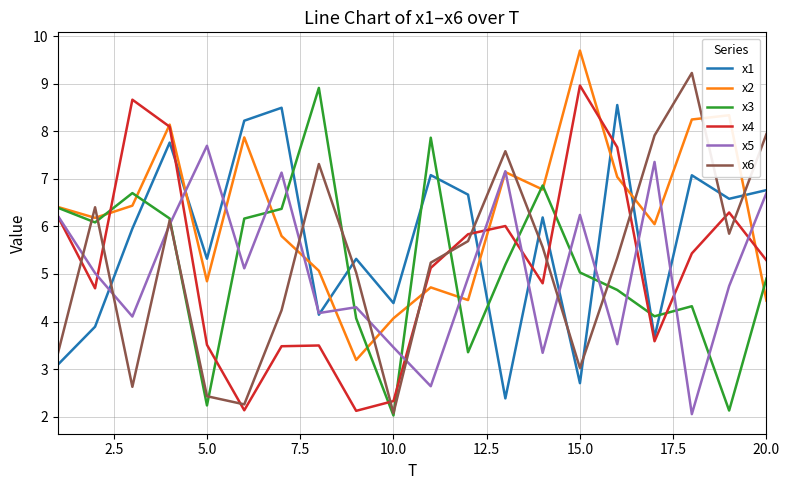

True or false: x4 and x1 cross at least once.

True